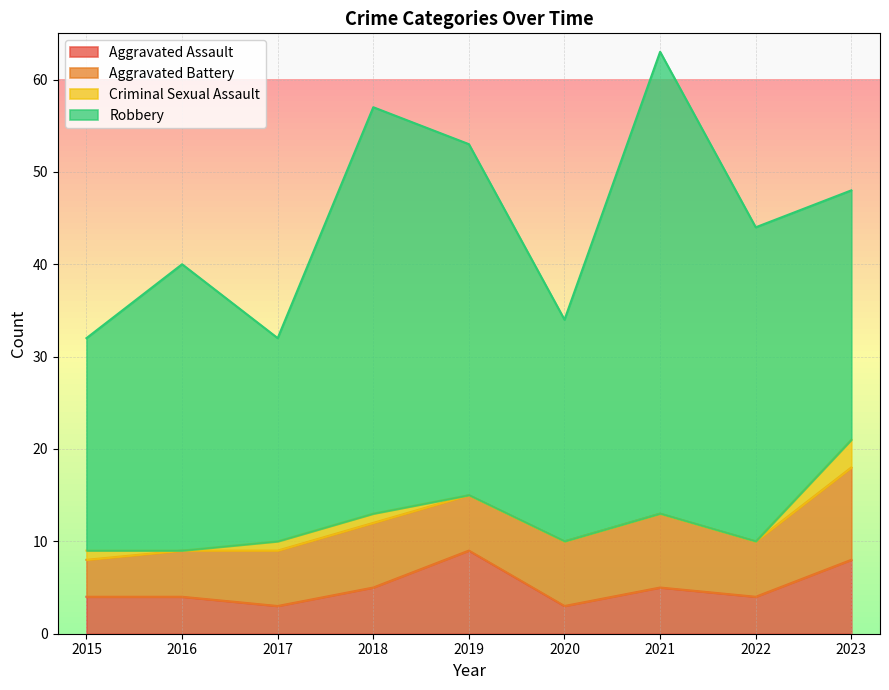

What is the difference between the highest and lowest values at 2020?

24